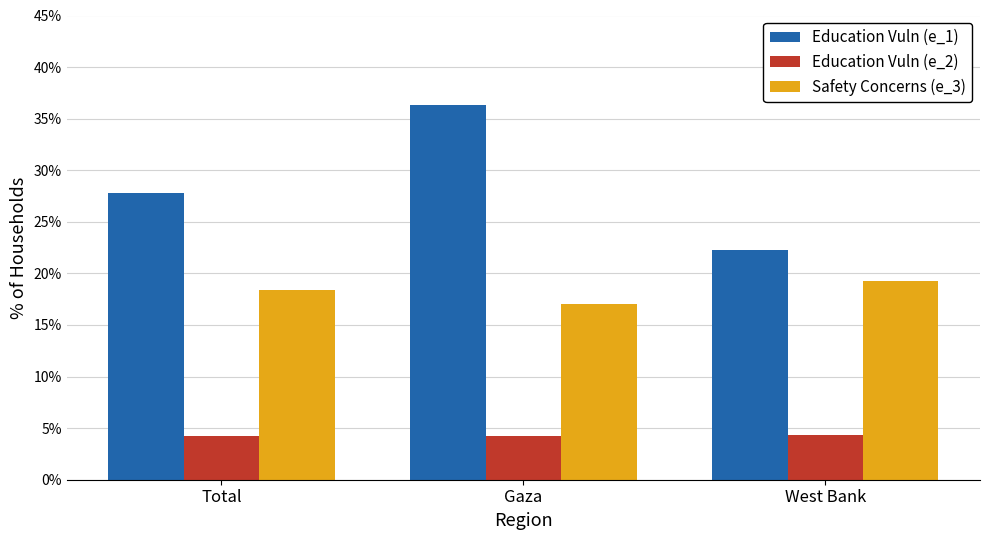

Is it true that Education Vuln (e_1) equals 0.3 at Total?

True